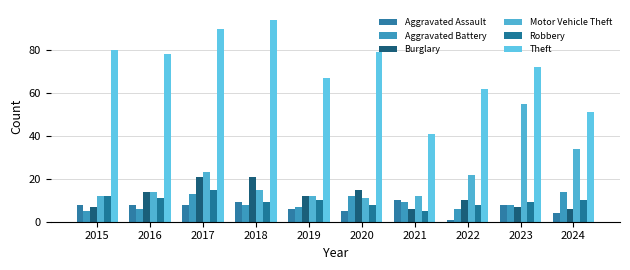

Rank the series at 2022 from lowest to highest value.

Aggravated Assault, Aggravated Battery, Robbery, Burglary, Motor Vehicle Theft, Theft